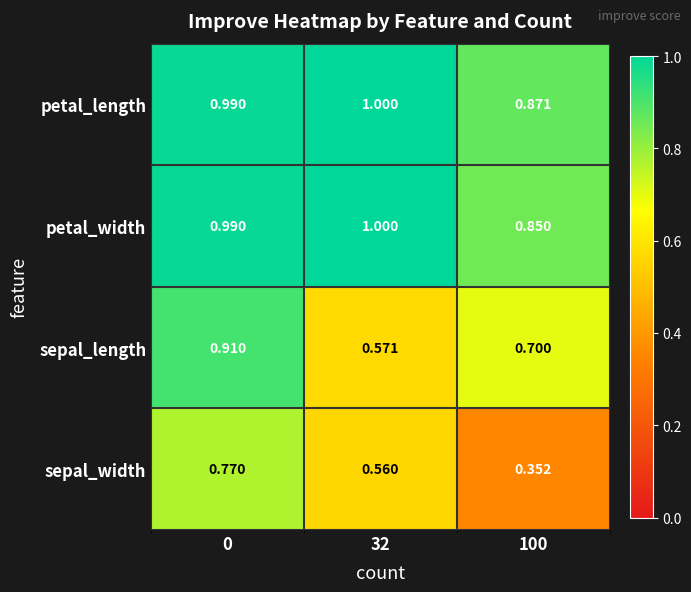

What is the total value across all series at 32?

3.1